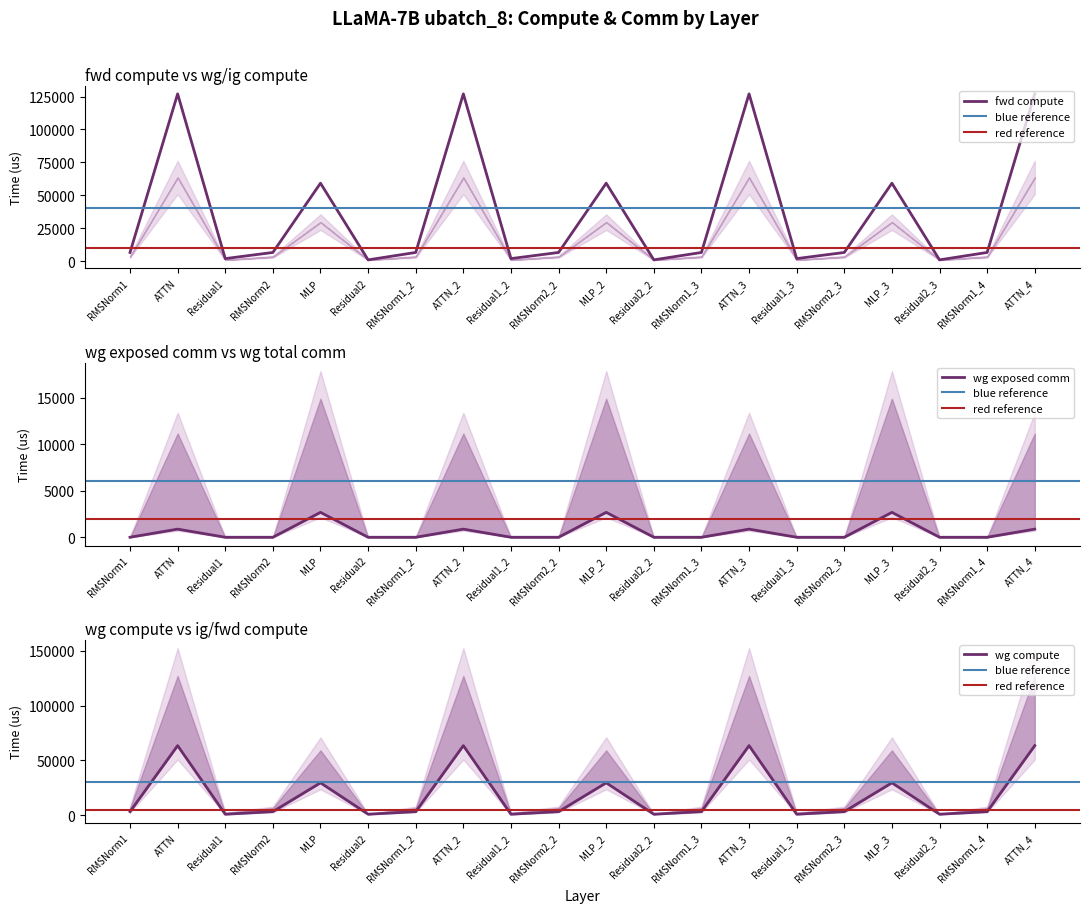

True or false: fwd compute and wg exposed comm cross at least once.

False